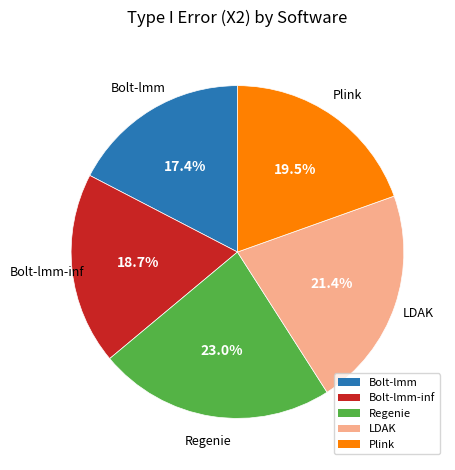

Is it true that Plink is 25% of the pie?

False